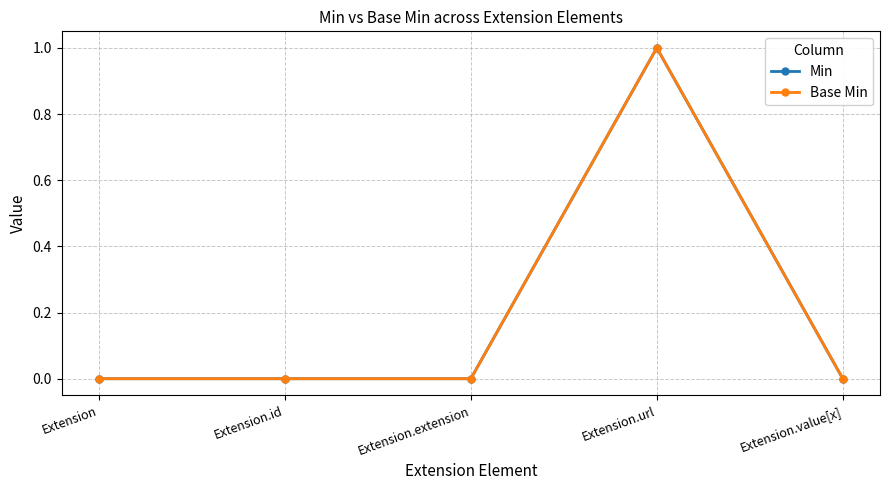

True or false: Min and Base Min intersect in this chart.

False